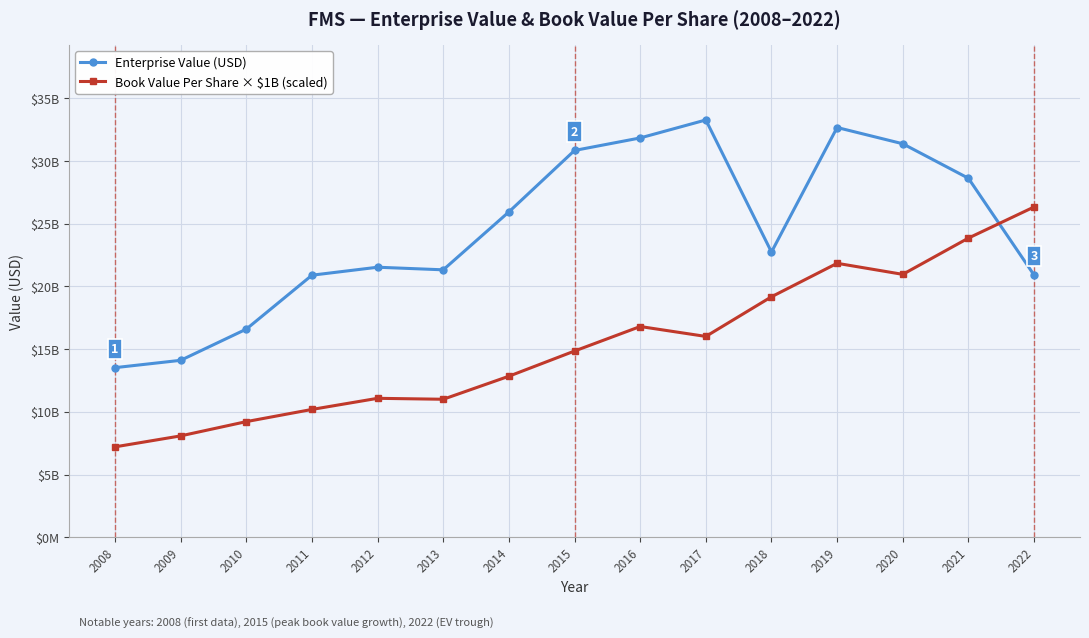

True or false: Enterprise Value (USD) has a value of 8544748481.2 at 2009.

False